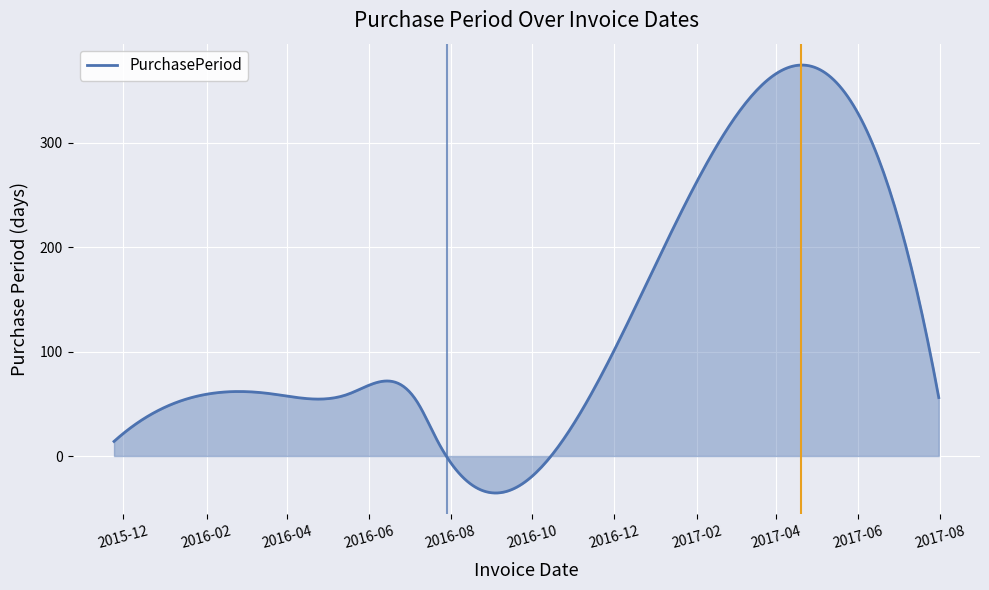

What is the maximum value shown in the chart?

374.7